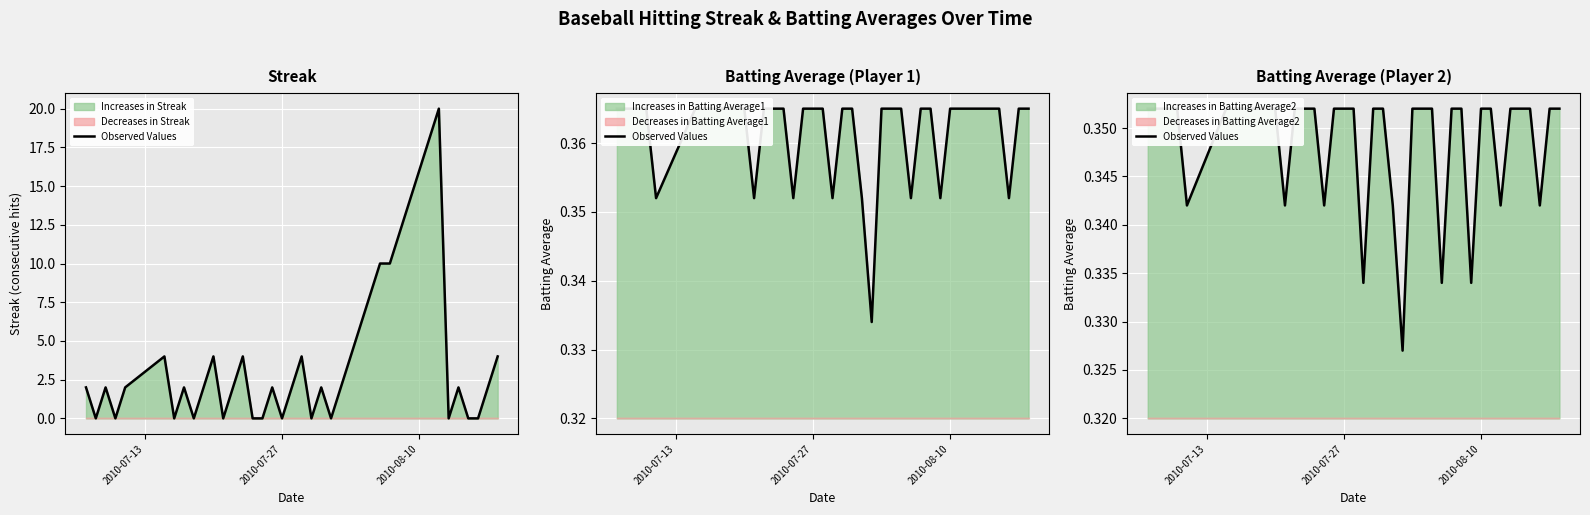

How many data points does each series have?

40